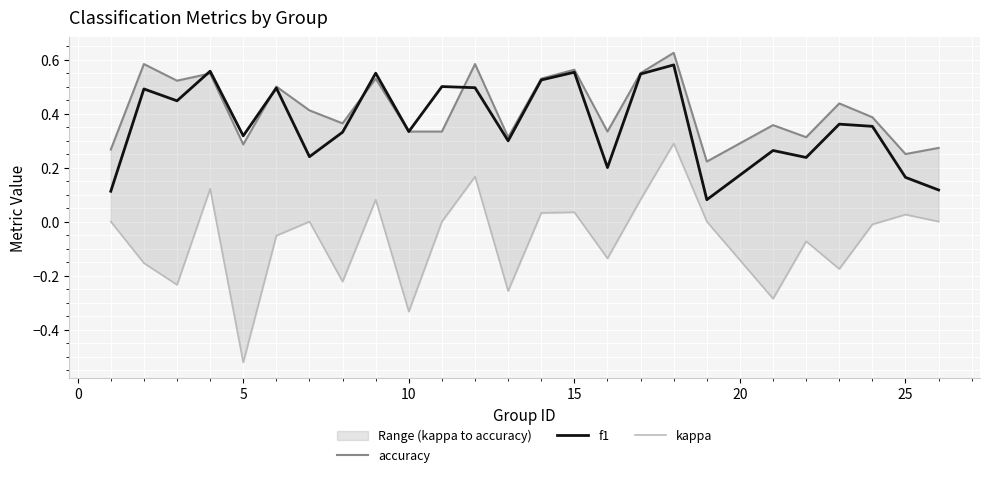

Which series has the largest total across all categories?

accuracy